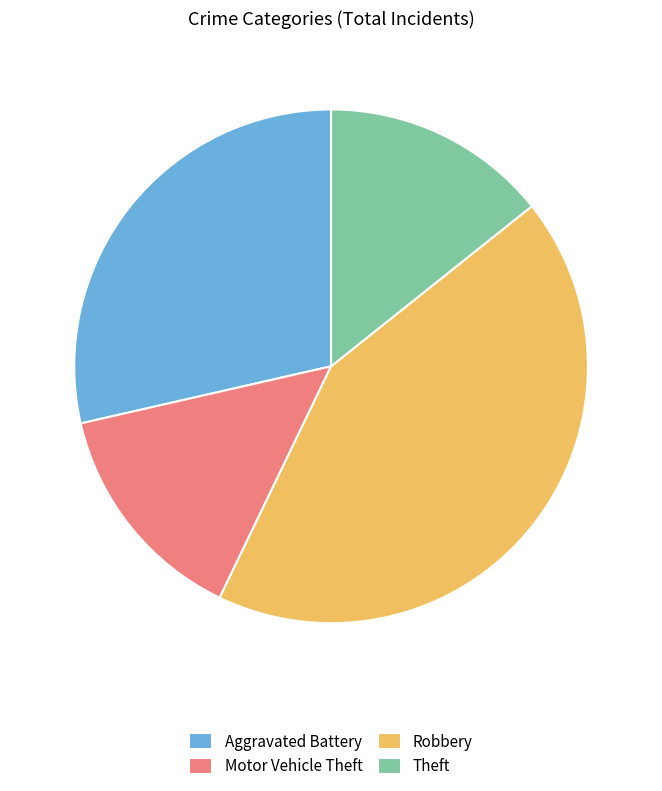

Is the sum of Robbery and Aggravated Battery greater than half?

Yes